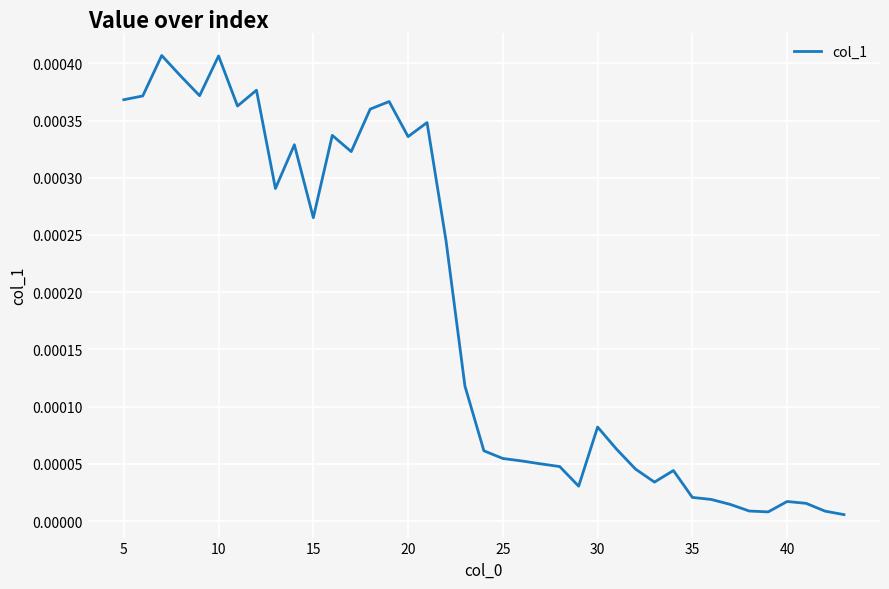

True or false: there are more than 0 points higher than both neighbors.

True